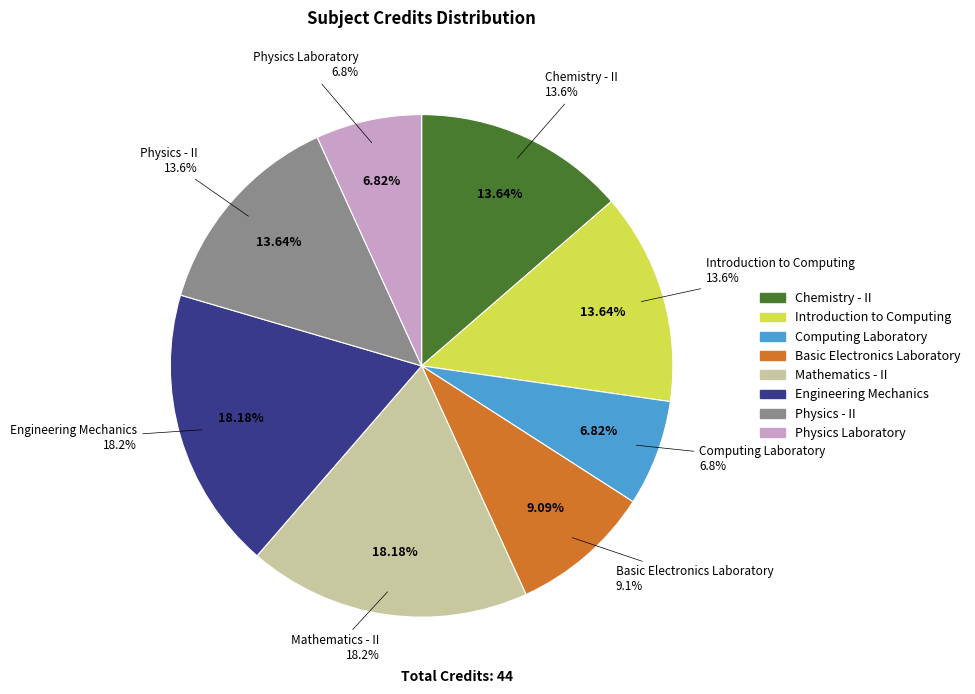

Which slice is the largest?

Mathematics - II